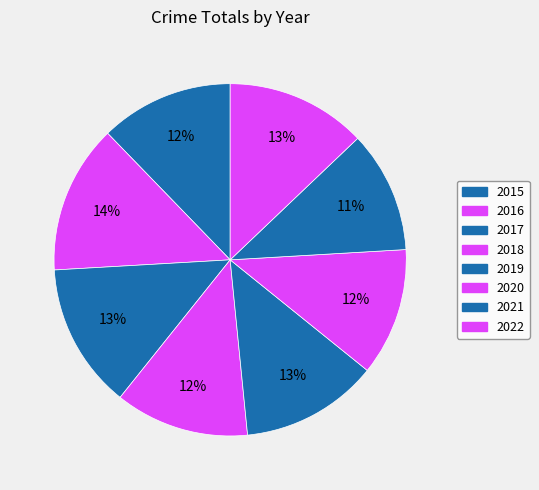

Combined, do 2020 and 2018 account for over 50%?

No